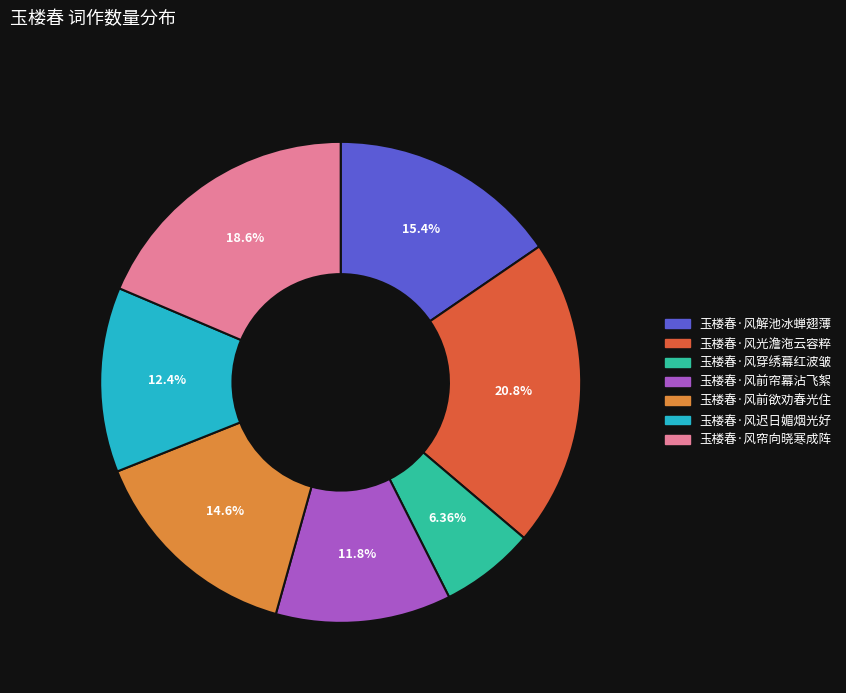

What portion of the pie excludes 玉楼春·风前欲劝春光住?

85.4%